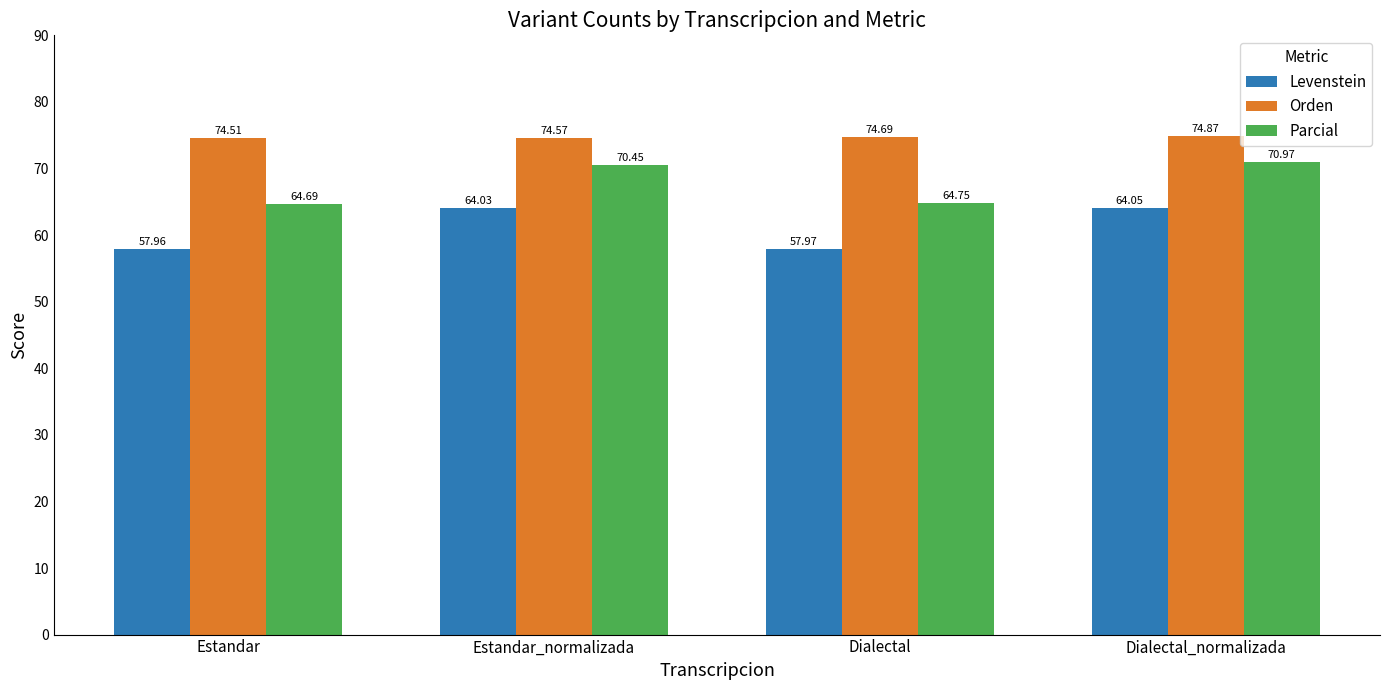

Rank the categories by Levenstein value from highest to lowest.

Dialectal_normalizada, Estandar_normalizada, Dialectal, Estandar